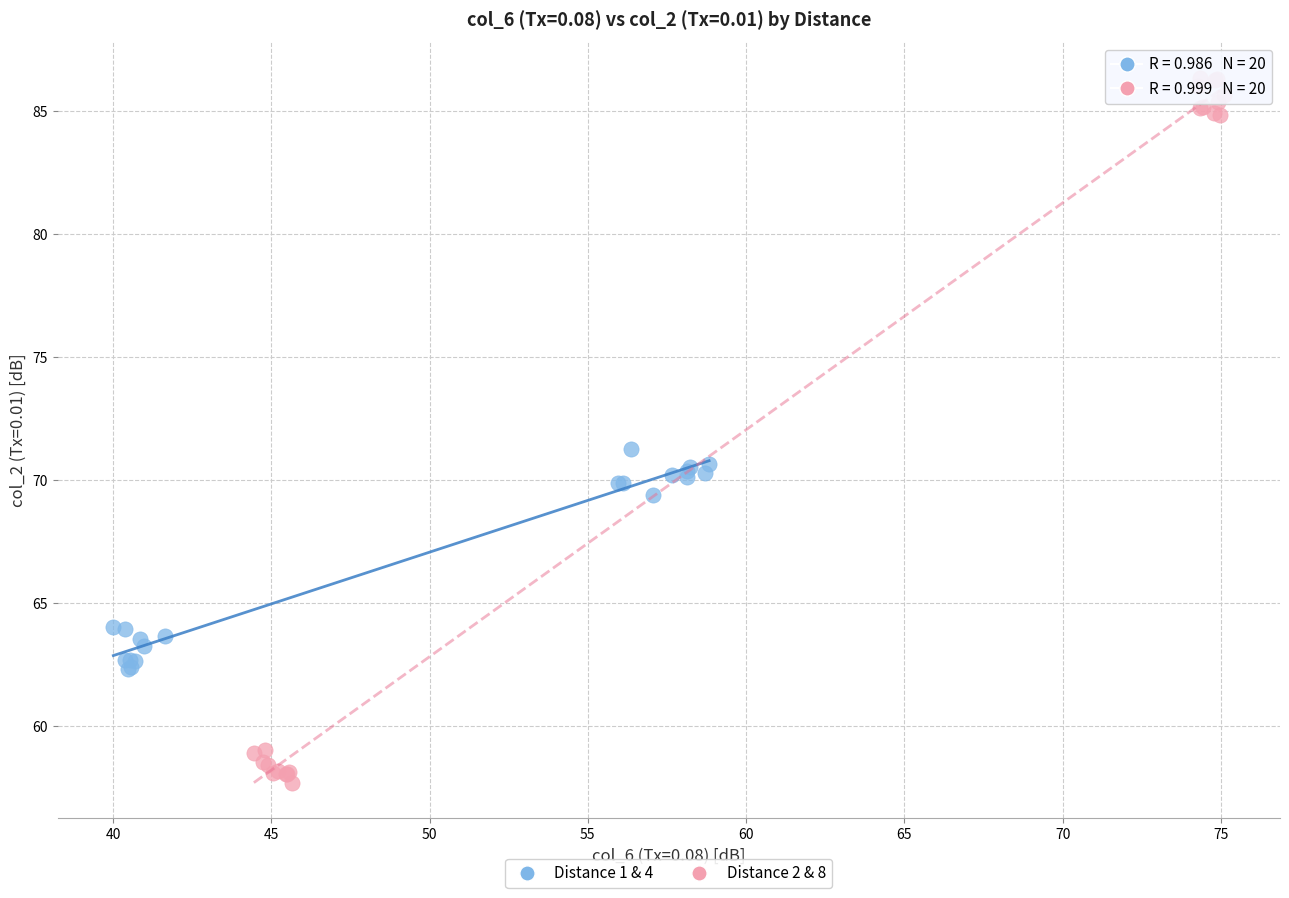

Which series has the widest spread of Y values?

Distance 2 & 8